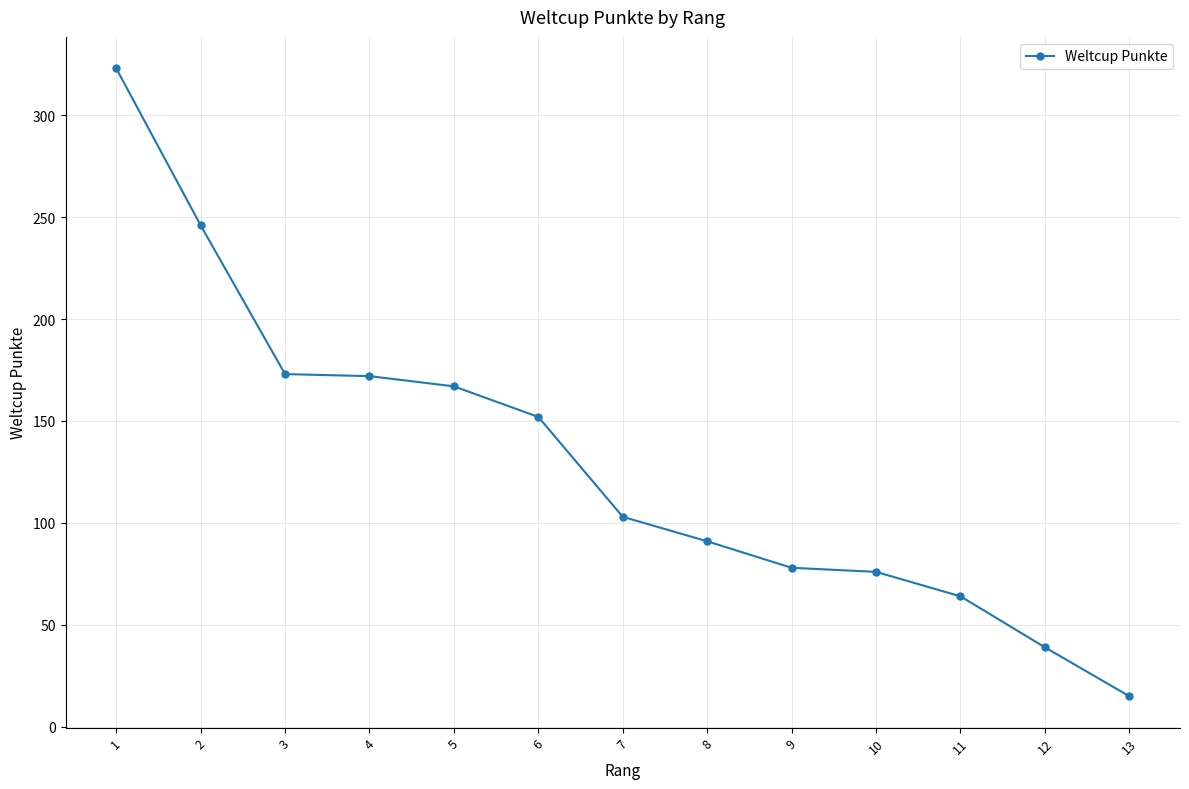

What is the change in value from 10 to 13?

-61